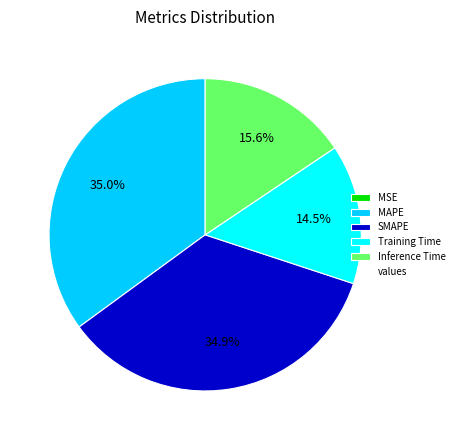

Is there a majority slice in this chart?

No